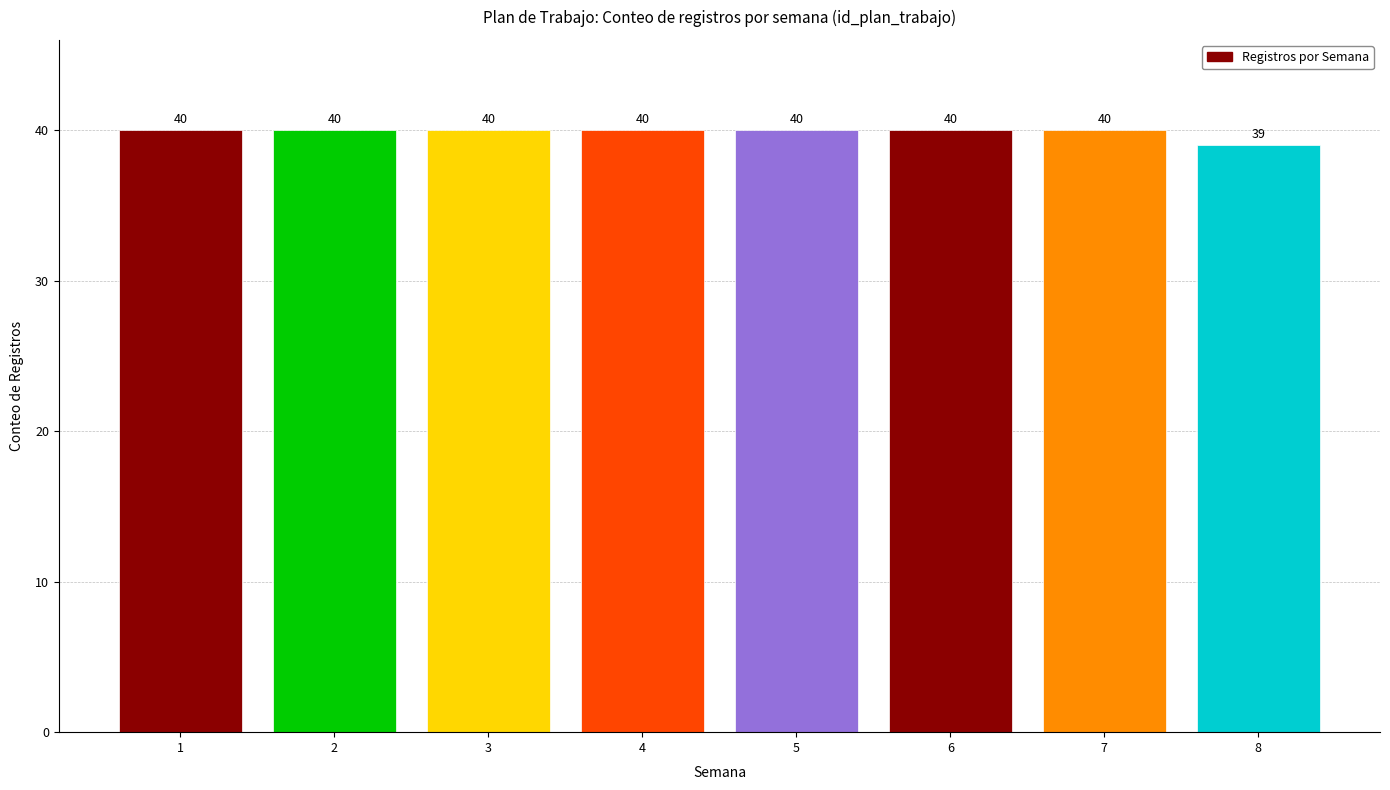

Reading right to left, extract all data points from this chart.

39	40	40	40	40	40	40	40